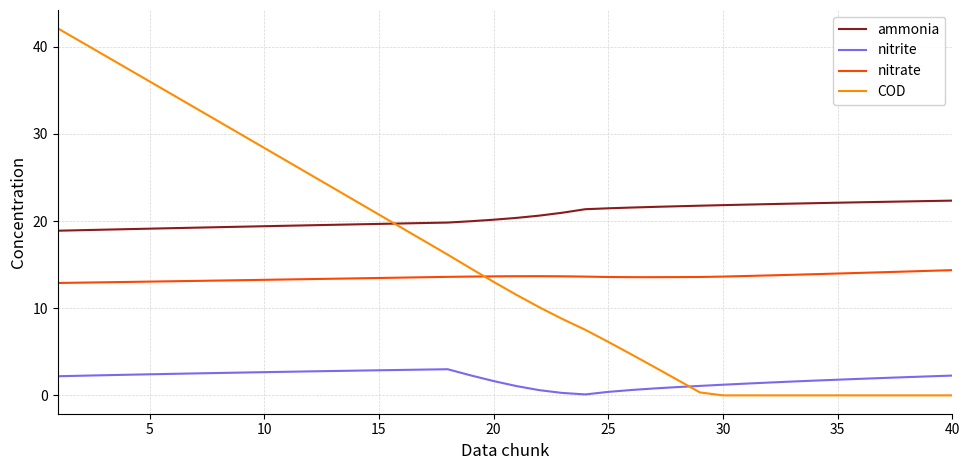

List the series in order of their peak value, highest first.

COD, ammonia, nitrate, nitrite